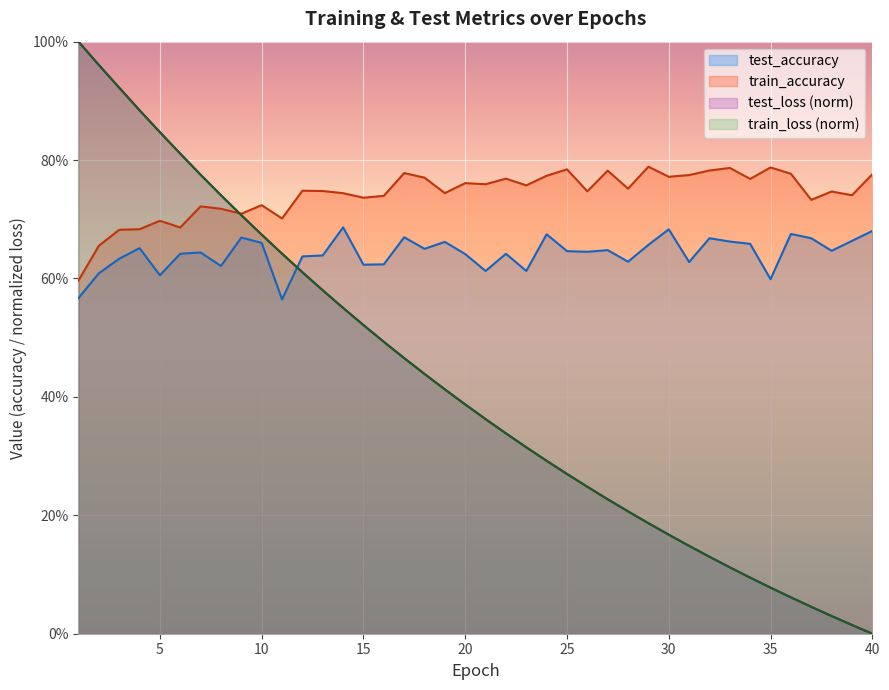

Does the chart display data point markers on the line(s)?

No